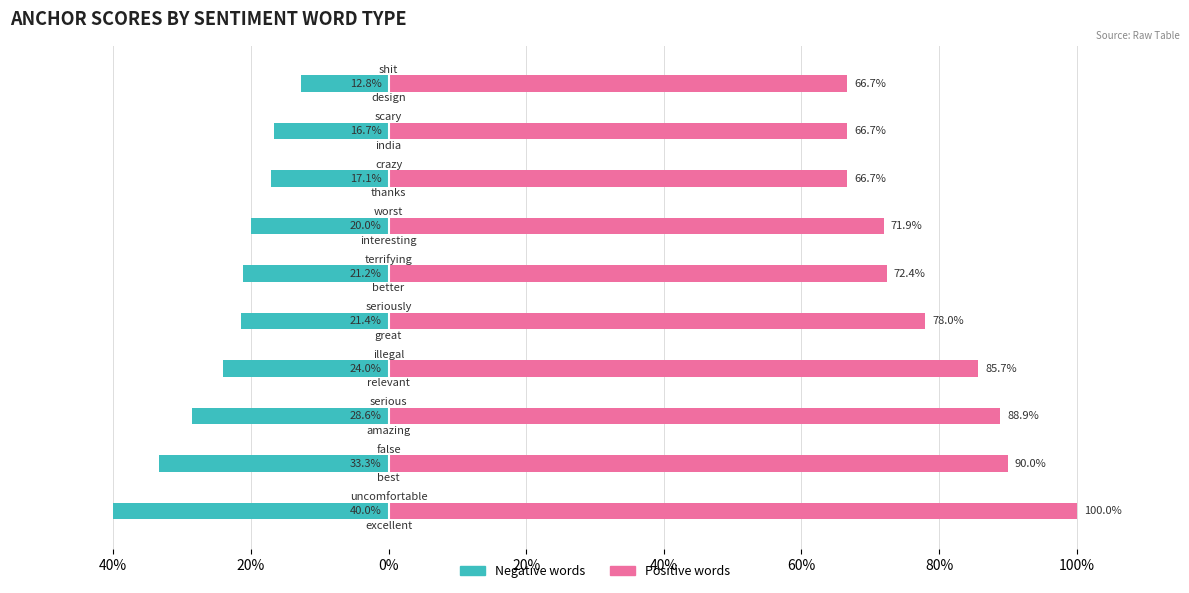

Between 40% and 120%, which series saw the biggest shift?

Positive words